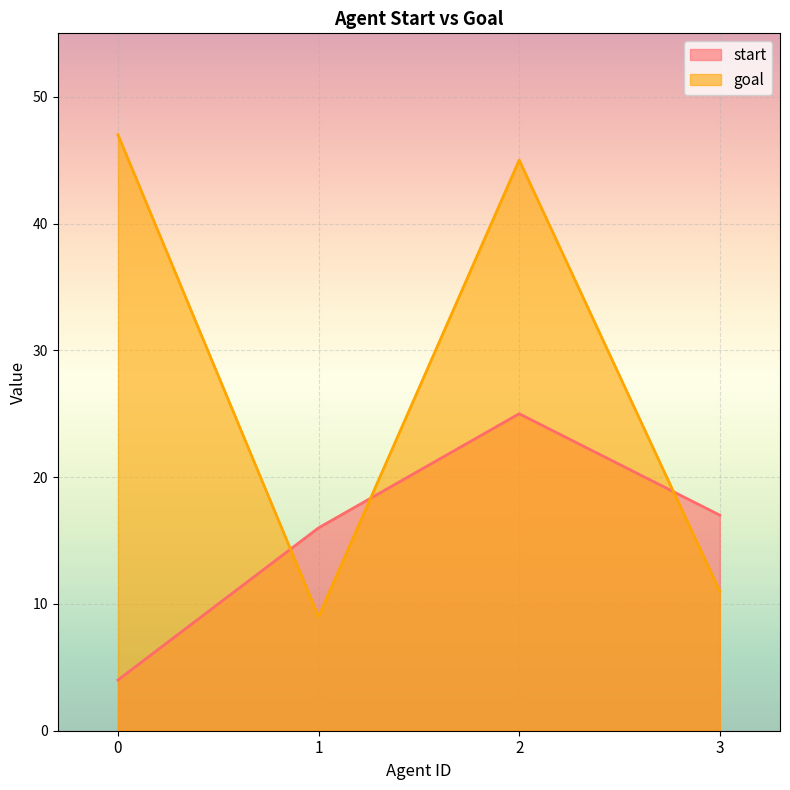

The value of goal at 2 is 76. True or false?

False